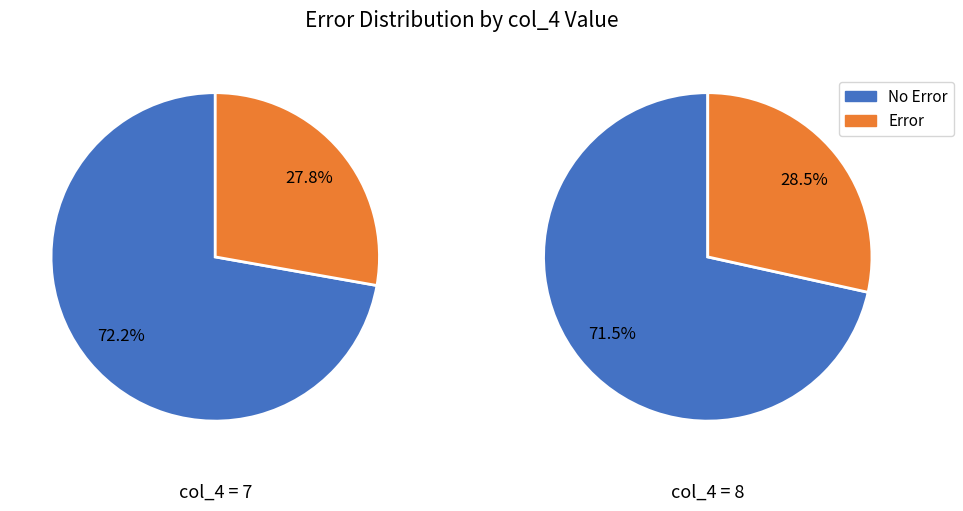

True or false: values_7 accounts for 72% of the total.

True